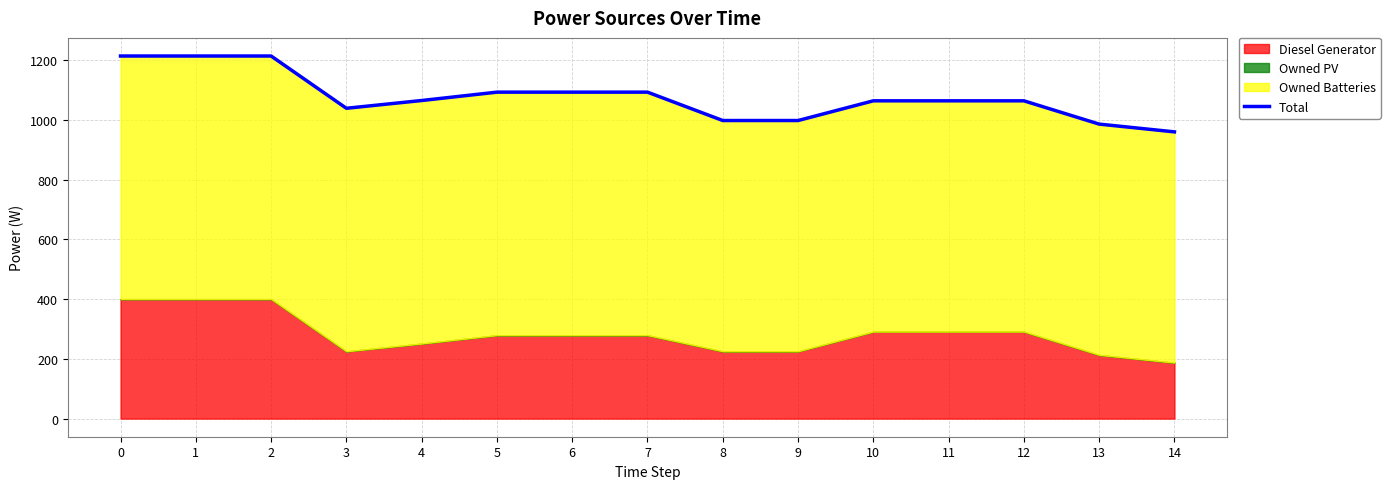

How many points are lower than both their immediate neighbors (excluding endpoints)?

1